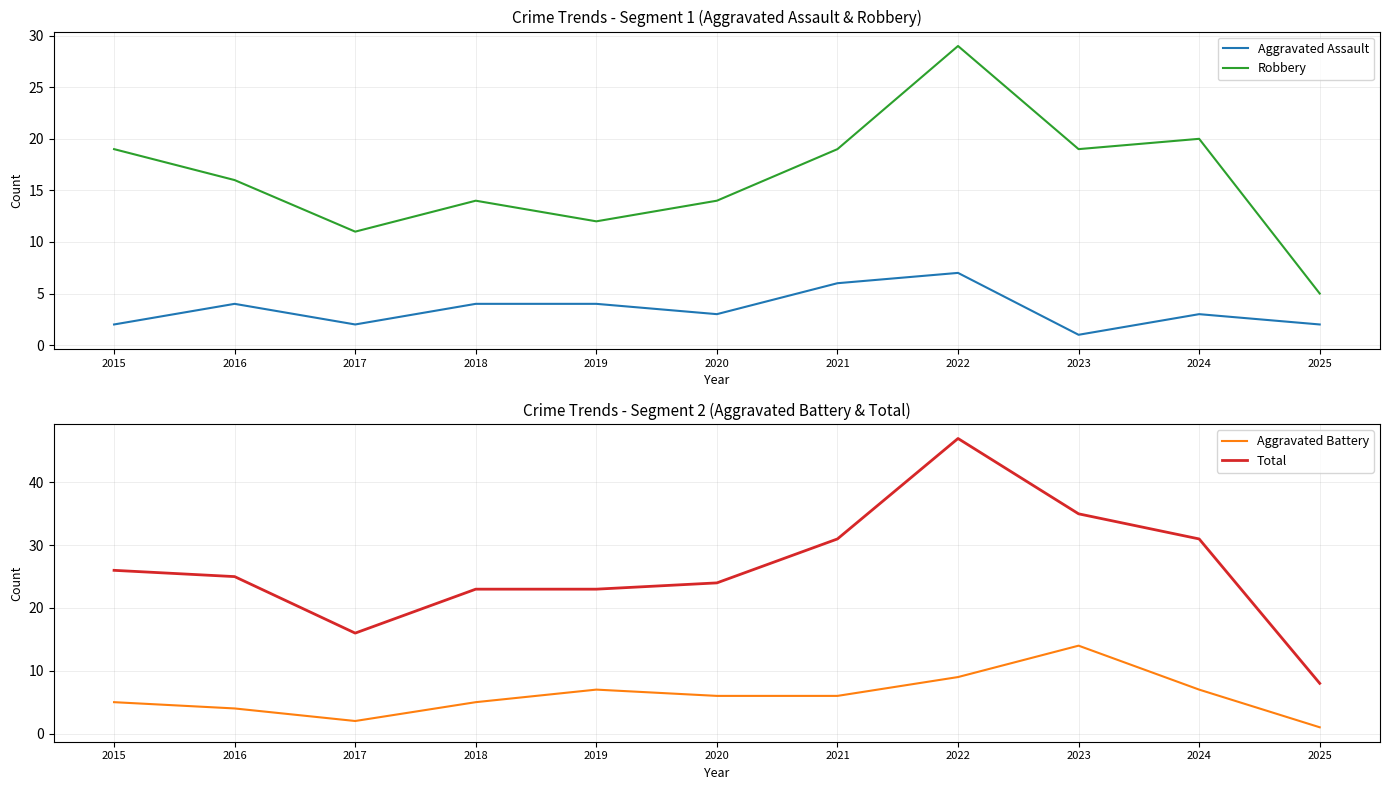

What is the value of the Total point at the 2nd from the left?

25